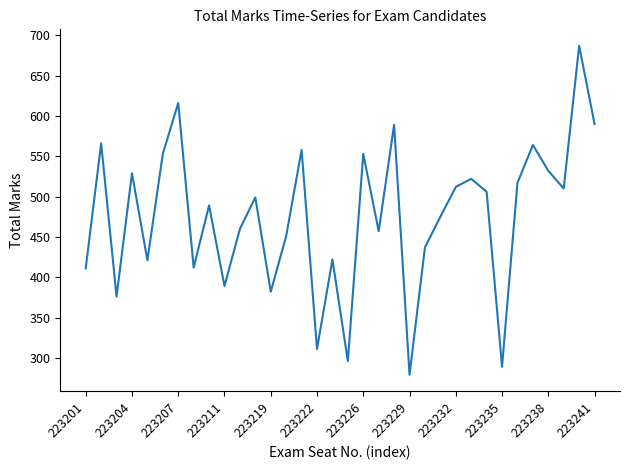

What is the greatest value displayed?

687